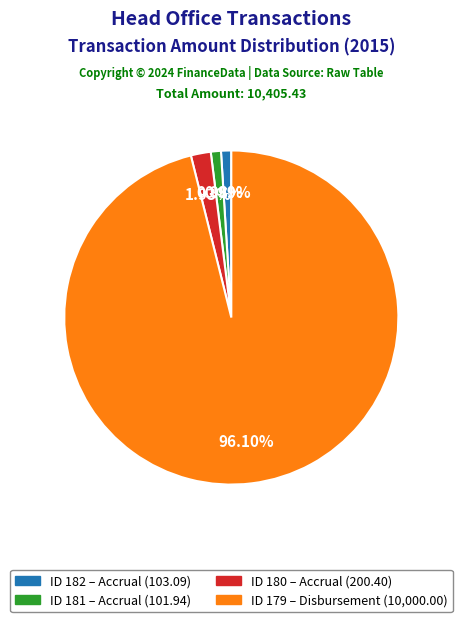

Is there any slice that represents more than half of the pie?

Yes